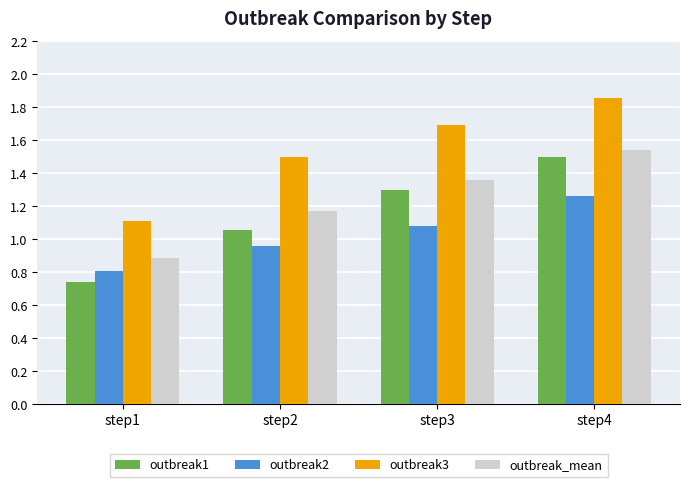

Which category has the highest value across all series?

step4